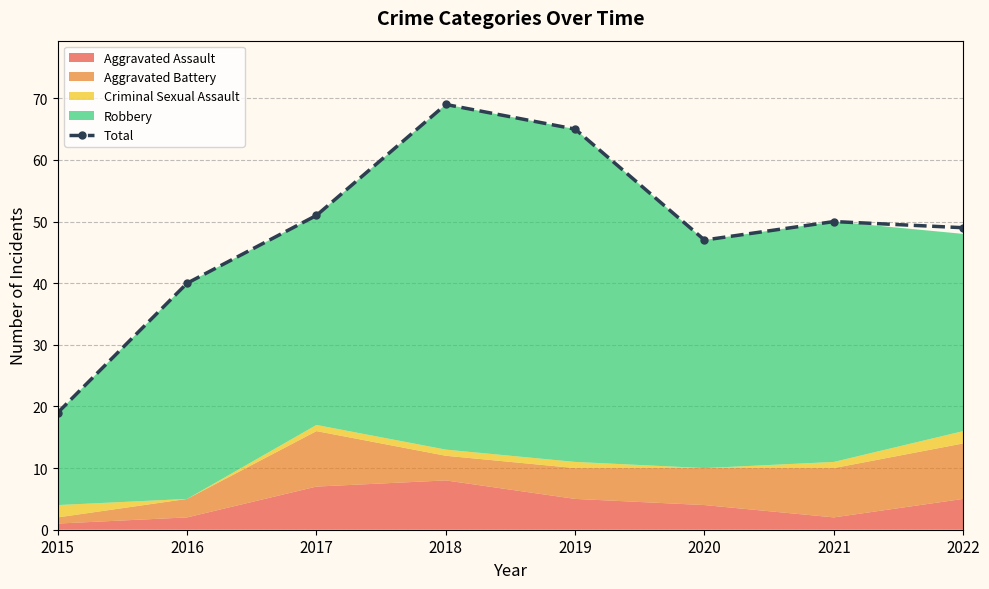

What is the sum of the values at 2017 and 2018?

120